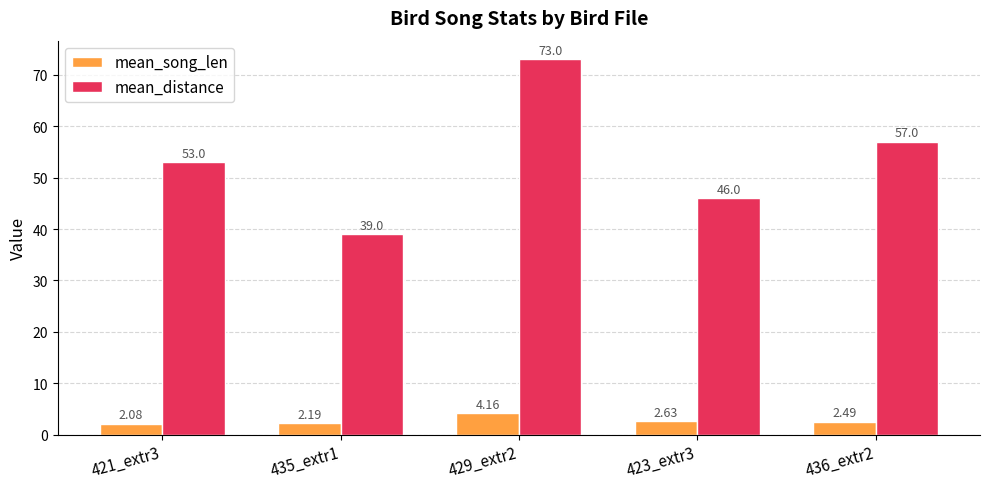

What is the difference between the highest and lowest values at 421_extr3?

50.9